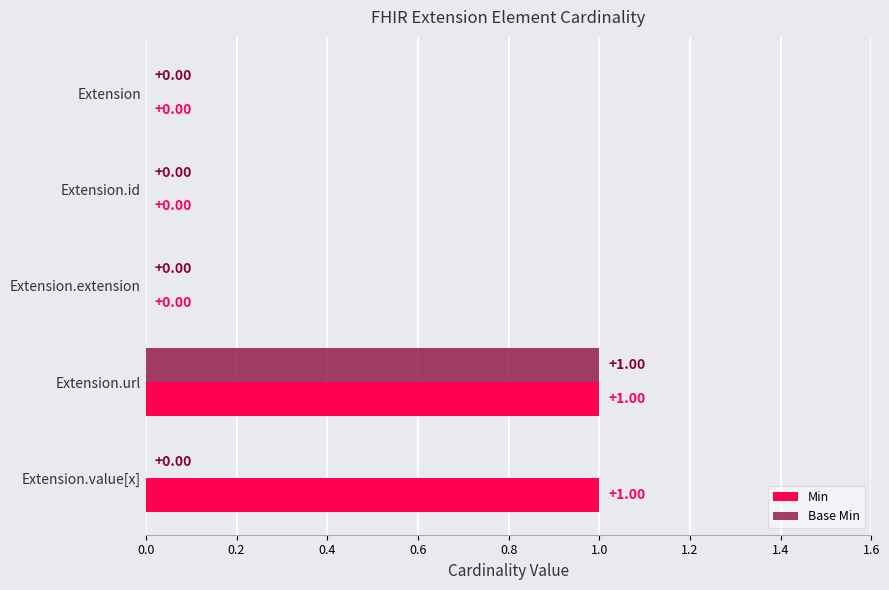

At which label does Base Min reach its peak?

Extension.url